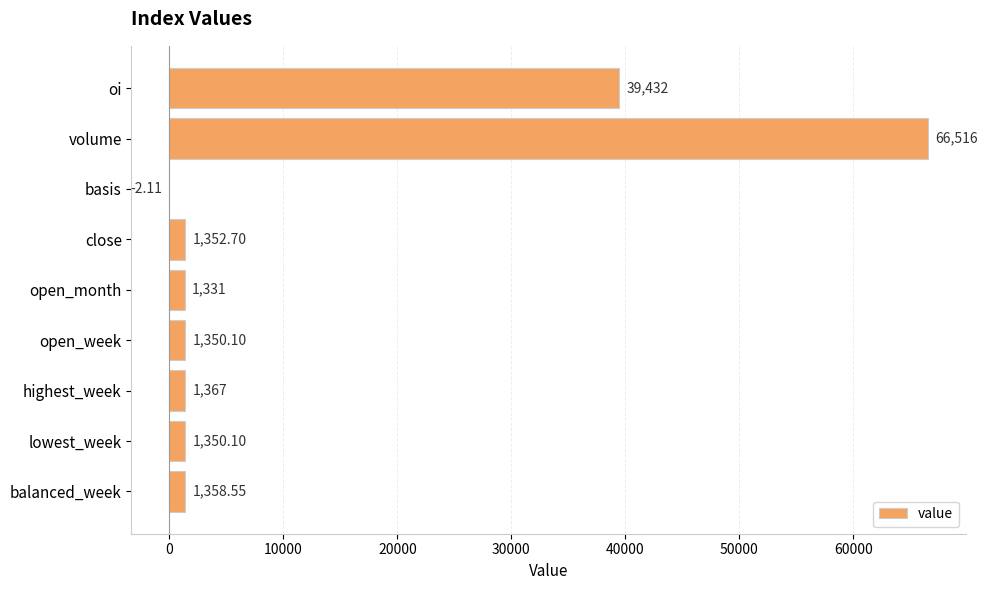

What is the maximum value shown in the chart?

66516.0